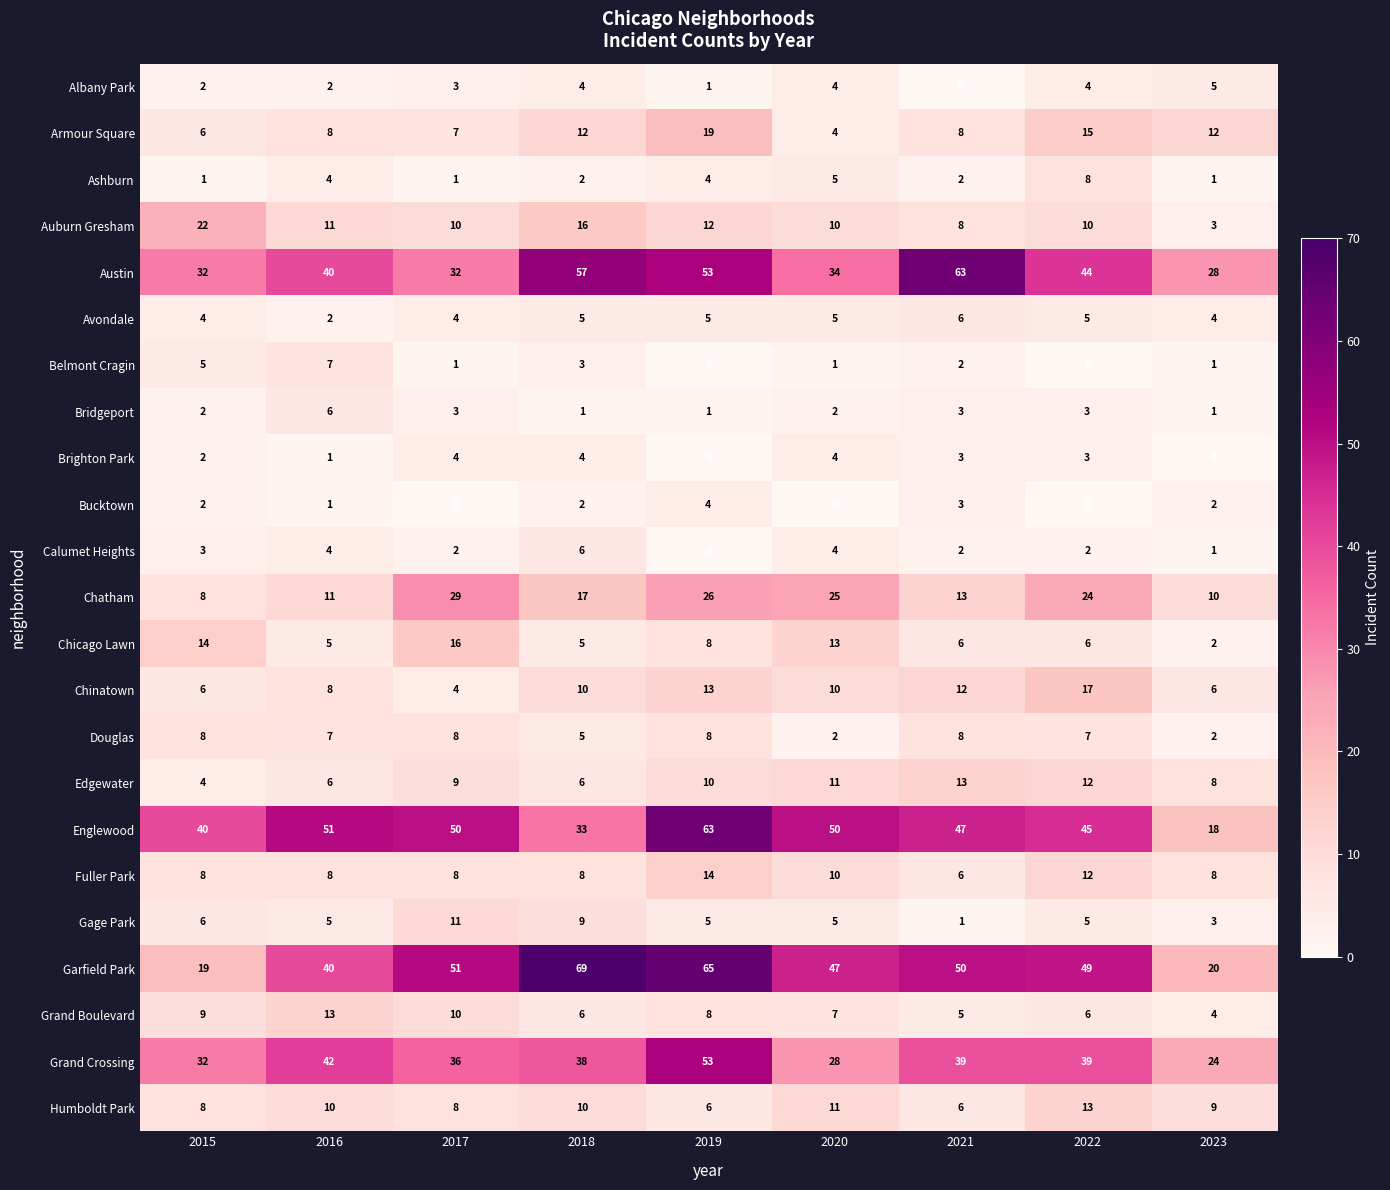

What is the highest value of the Belmont Cragin series?

7